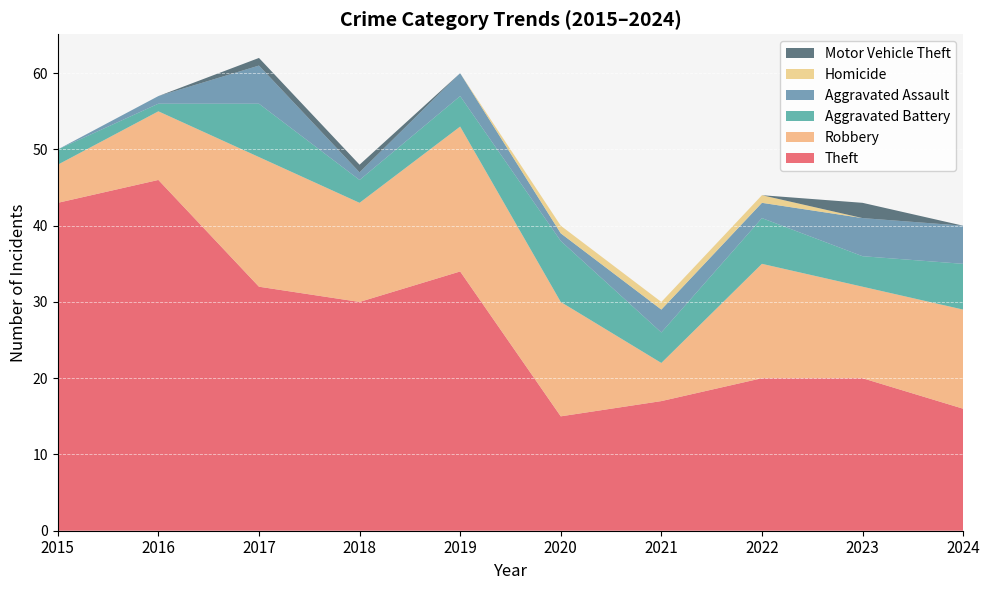

Reading left to right, extract all data points from this chart.

Theft: 2015=43	2016=46	2017=32	2018=30	2019=34	2020=15	2021=17	2022=20	2023=20	2024=16
Robbery: 2015=5	2016=9	2017=17	2018=13	2019=19	2020=15	2021=5	2022=15	2023=12	2024=13
Aggravated Battery: 2015=2	2016=1	2017=7	2018=3	2019=4	2020=8	2021=4	2022=6	2023=4	2024=6
Aggravated Assault: 2015=0	2016=1	2017=5	2018=1	2019=3	2020=1	2021=3	2022=2	2023=5	2024=5
Homicide: 2015=0	2016=0	2017=0	2018=0	2019=0	2020=1	2021=1	2022=1	2023=0	2024=0
Motor Vehicle Theft: 2015=0	2016=0	2017=1	2018=1	2019=0	2020=0	2021=0	2022=0	2023=2	2024=0